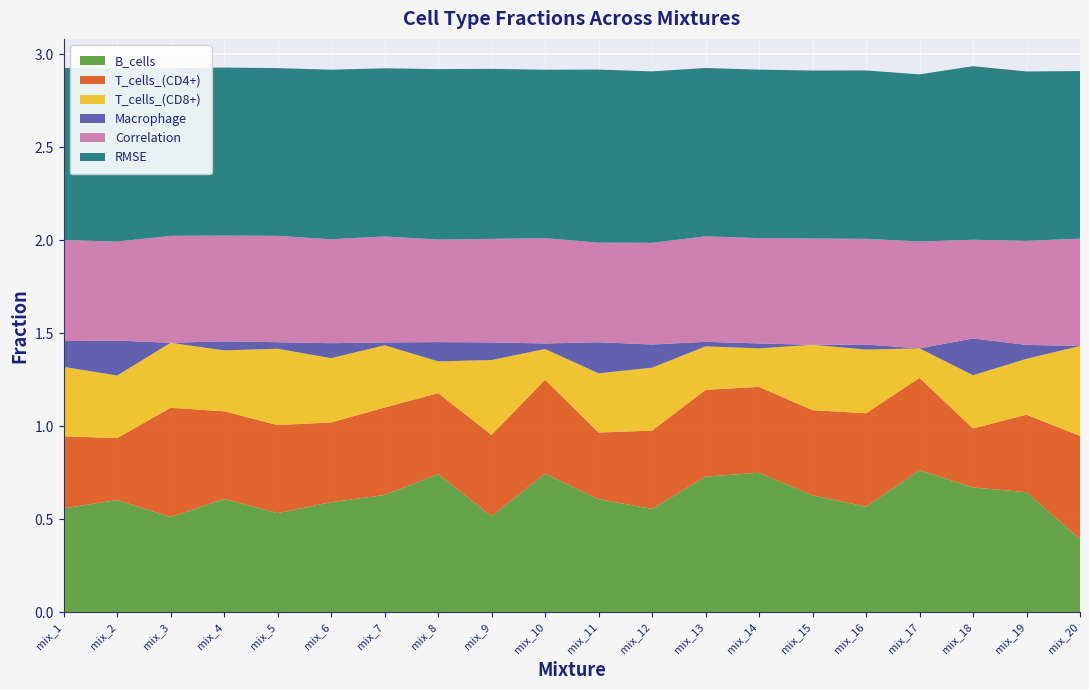

Reading left to right, list all the values displayed in this chart.

B_cells: mix_1=0.6	mix_2=0.6	mix_3=0.5	mix_4=0.6	mix_5=0.5	mix_6=0.6	mix_7=0.6	mix_8=0.7	mix_9=0.5	mix_10=0.7	mix_11=0.6	mix_12=0.6	mix_13=0.7	mix_14=0.7	mix_15=0.6	mix_16=0.6	mix_17=0.8	mix_18=0.7	mix_19=0.6	mix_20=0.4
T_cells_(CD4+): mix_1=0.4	mix_2=0.3	mix_3=0.6	mix_4=0.5	mix_5=0.5	mix_6=0.4	mix_7=0.5	mix_8=0.4	mix_9=0.4	mix_10=0.5	mix_11=0.4	mix_12=0.4	mix_13=0.5	mix_14=0.5	mix_15=0.5	mix_16=0.5	mix_17=0.5	mix_18=0.3	mix_19=0.4	mix_20=0.6
T_cells_(CD8+): mix_1=0.4	mix_2=0.3	mix_3=0.3	mix_4=0.3	mix_5=0.4	mix_6=0.3	mix_7=0.3	mix_8=0.2	mix_9=0.4	mix_10=0.2	mix_11=0.3	mix_12=0.3	mix_13=0.2	mix_14=0.2	mix_15=0.4	mix_16=0.3	mix_17=0.2	mix_18=0.3	mix_19=0.3	mix_20=0.5
Macrophage: mix_1=0.1	mix_2=0.2	mix_3=0.0	mix_4=0.0	mix_5=0.0	mix_6=0.1	mix_7=0.0	mix_8=0.1	mix_9=0.1	mix_10=0.0	mix_11=0.2	mix_12=0.1	mix_13=0.0	mix_14=0.0	mix_15=0.0	mix_16=0.0	mix_17=0.0	mix_18=0.2	mix_19=0.1	mix_20=0.0
Correlation: mix_1=0.5	mix_2=0.5	mix_3=0.6	mix_4=0.6	mix_5=0.6	mix_6=0.6	mix_7=0.6	mix_8=0.6	mix_9=0.6	mix_10=0.6	mix_11=0.5	mix_12=0.5	mix_13=0.6	mix_14=0.6	mix_15=0.6	mix_16=0.6	mix_17=0.6	mix_18=0.5	mix_19=0.6	mix_20=0.6
RMSE: mix_1=0.9	mix_2=0.9	mix_3=0.9	mix_4=0.9	mix_5=0.9	mix_6=0.9	mix_7=0.9	mix_8=0.9	mix_9=0.9	mix_10=0.9	mix_11=0.9	mix_12=0.9	mix_13=0.9	mix_14=0.9	mix_15=0.9	mix_16=0.9	mix_17=0.9	mix_18=0.9	mix_19=0.9	mix_20=0.9